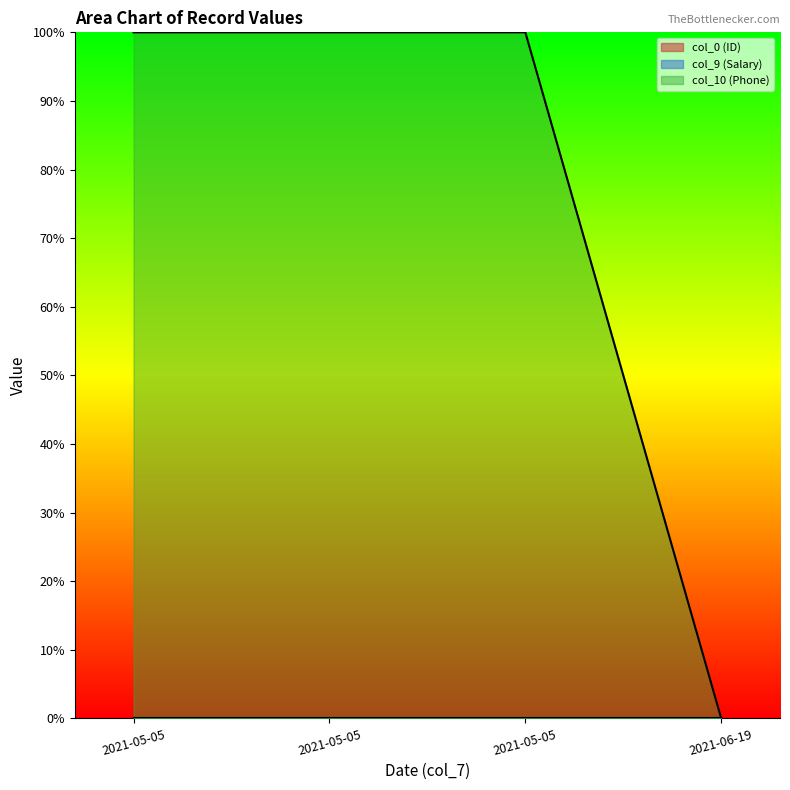

Which series has the largest total across all categories?

col_10 (Phone)